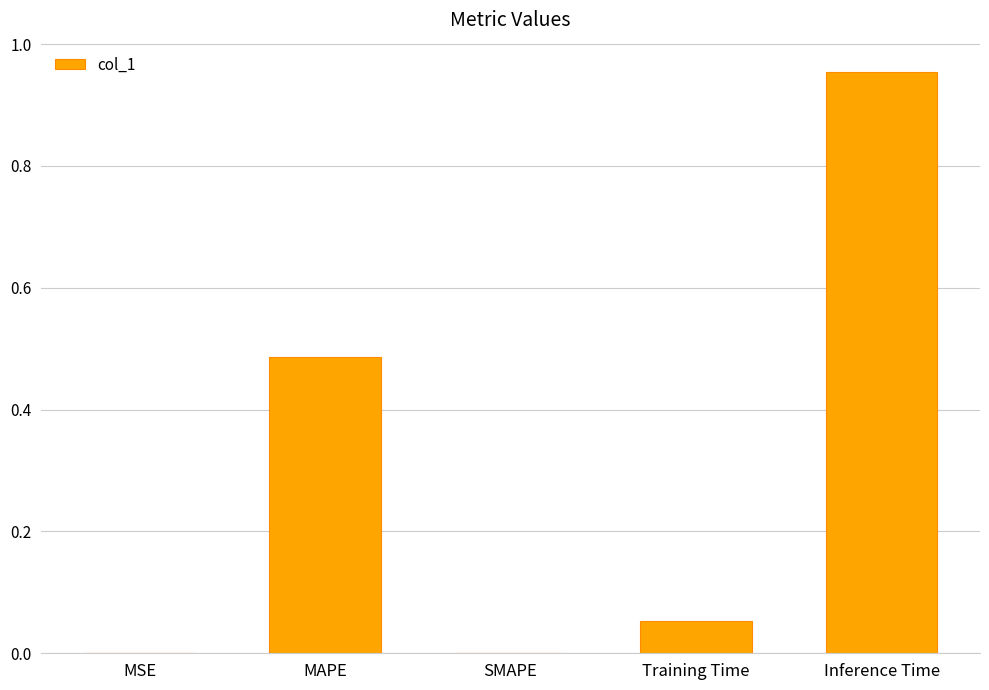

The value at MSE is 0.0. True or false?

True